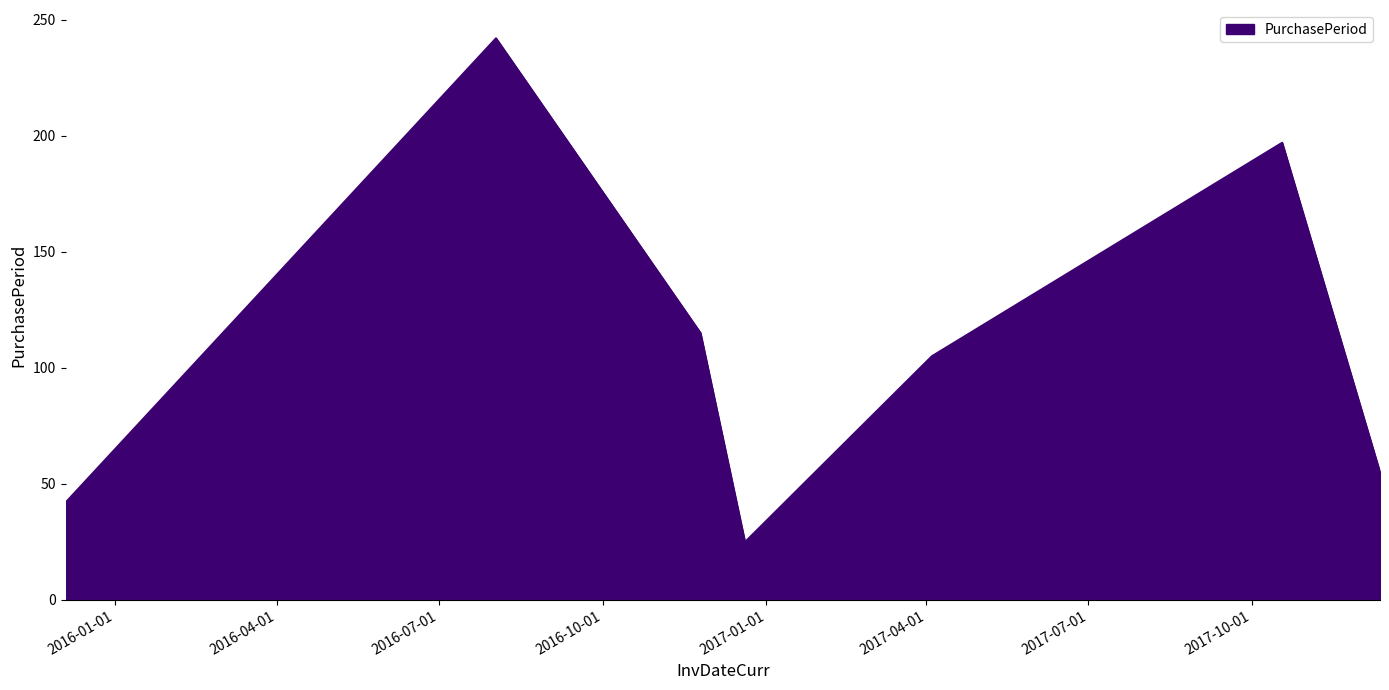

Reading left to right, extract all data points from this chart.

42	242	115	25	105	197	55